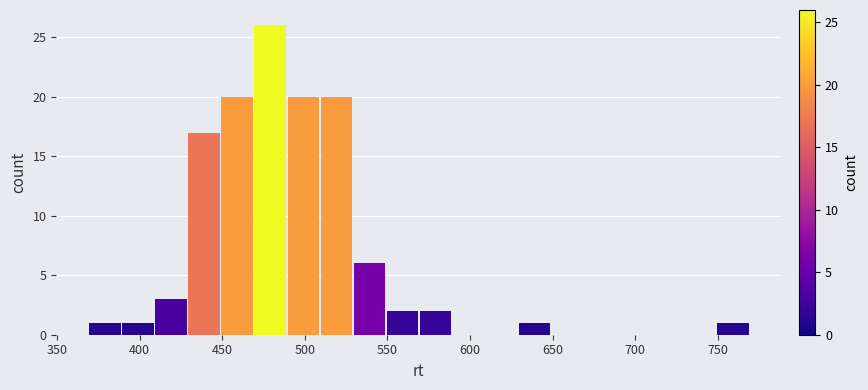

How tall is the bar that spans 449 to 469 on the x-axis? Neither the bar edges nor the heights are printed on the chart, so give them approximately, as read against the axes.

20